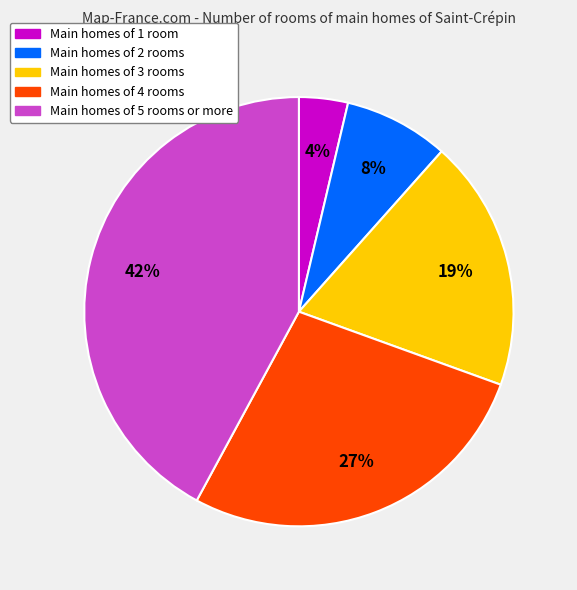

To the nearest percent, what is the average slice percentage?

20%